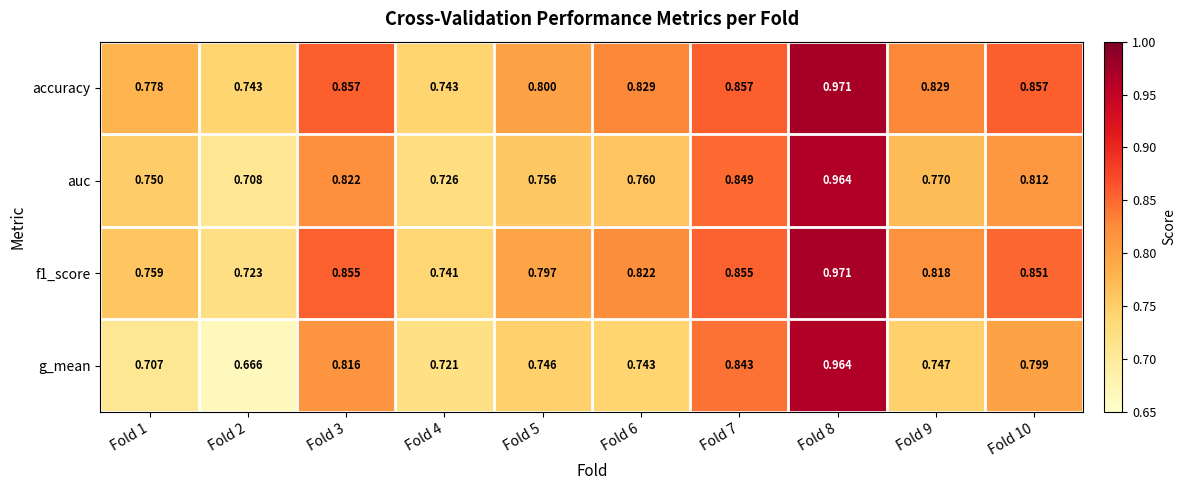

At Fold 3, list the series in order from largest to smallest.

accuracy, f1_score, auc, g_mean